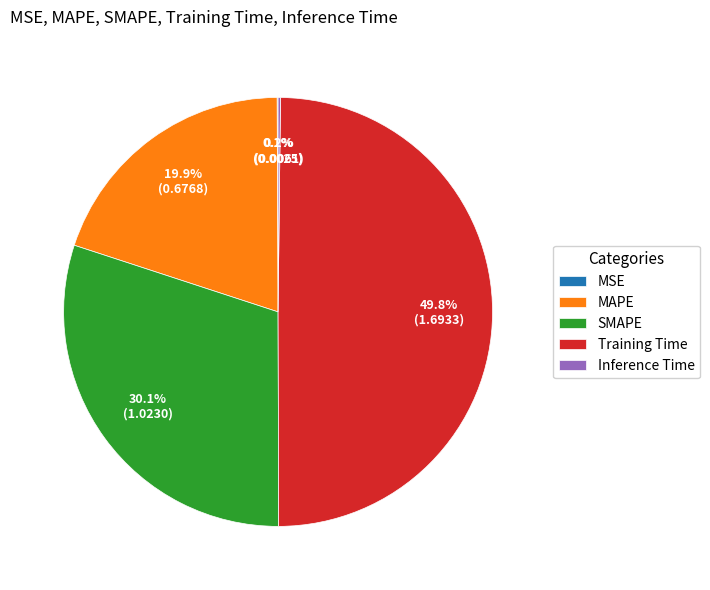

To the nearest percent, what is the difference between the largest and smallest slice percentages?

50%